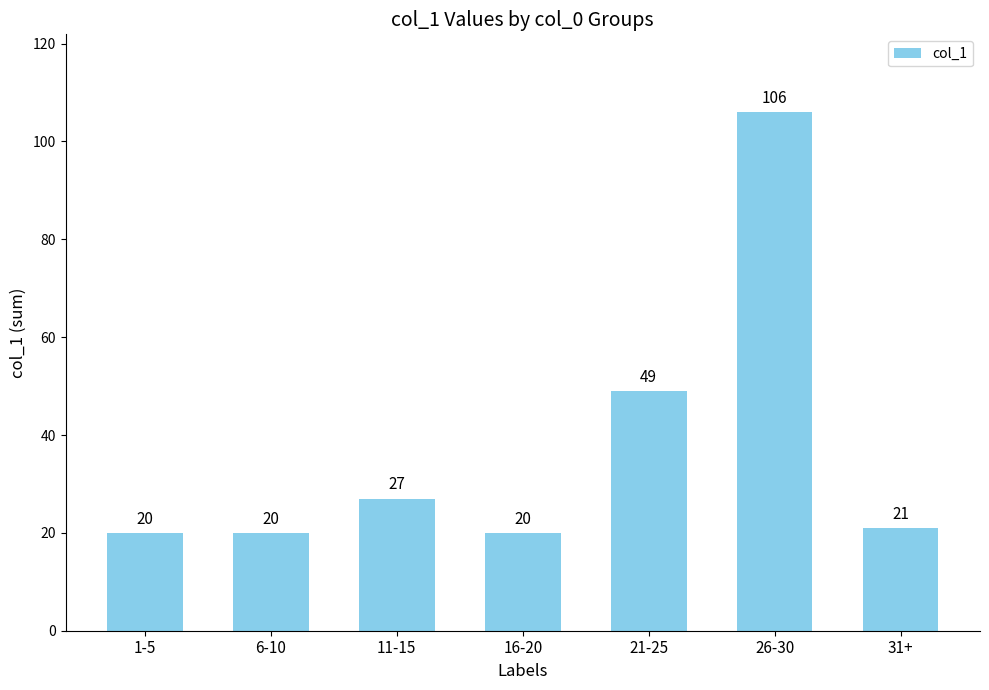

What is the approximate value at 6-10?

20